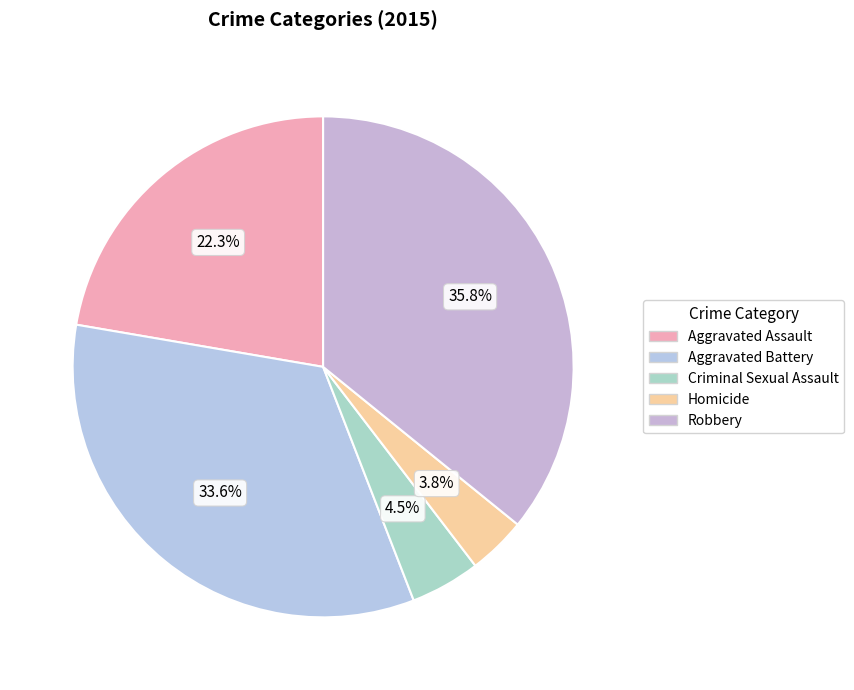

How many slices are in this pie chart?

5